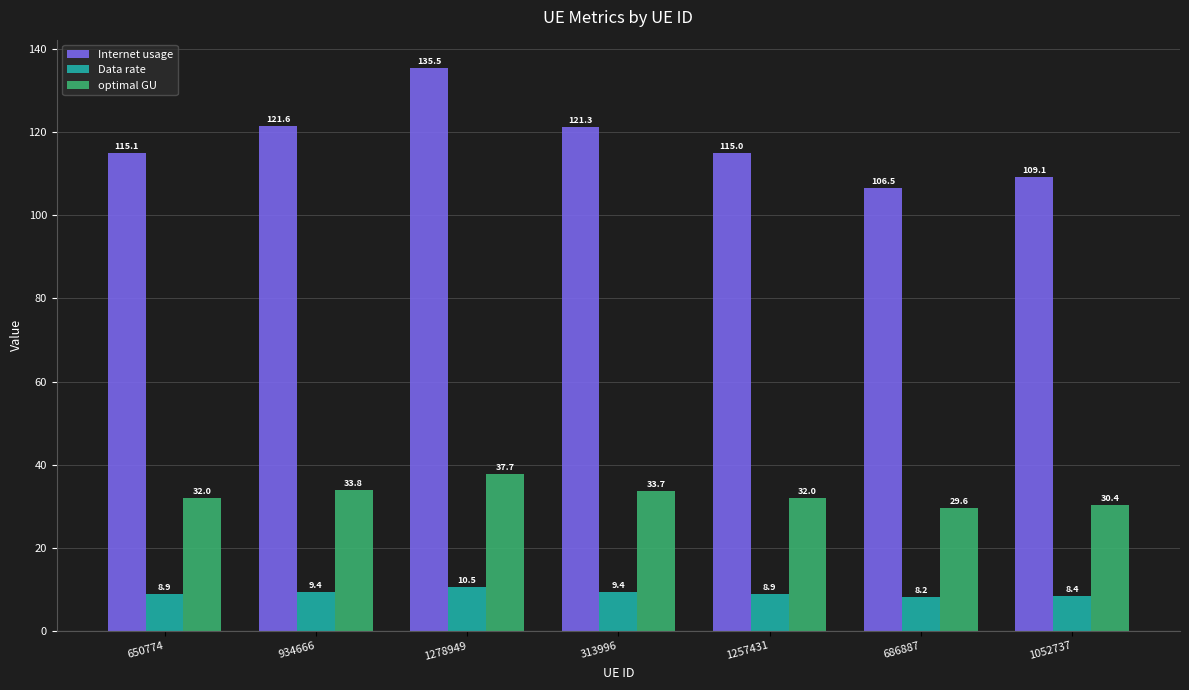

What is the difference between the maximum and minimum values in the Data rate series?

2.2